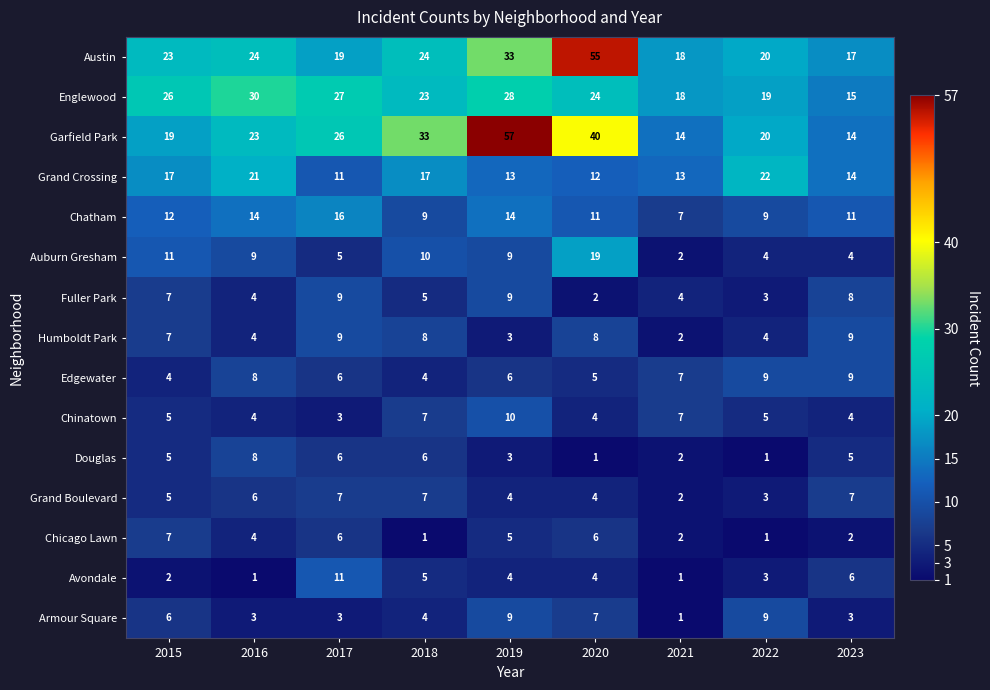

What is the approximate value of Douglas at 2018?

6